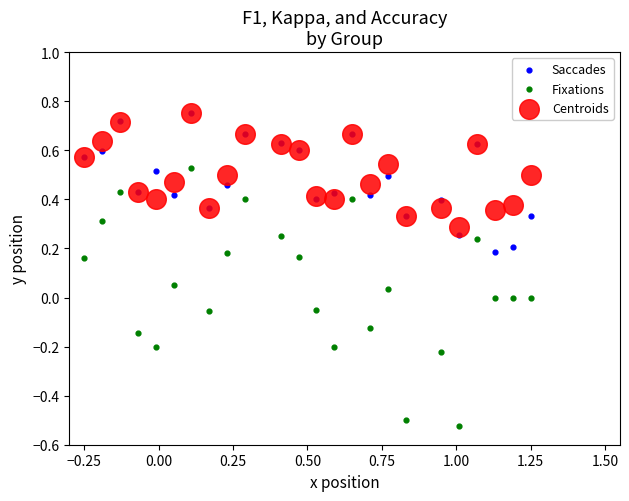

What are all the series names shown in the legend?

Saccades, Fixations, Centroids